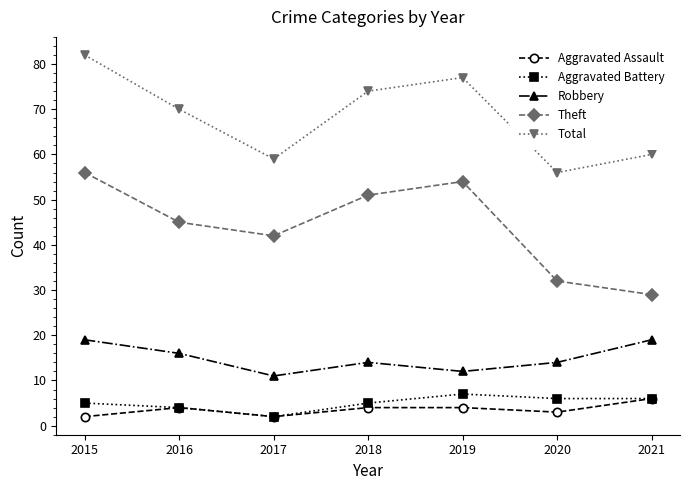

What are all the series names shown in the legend?

Aggravated Assault, Aggravated Battery, Robbery, Theft, Total